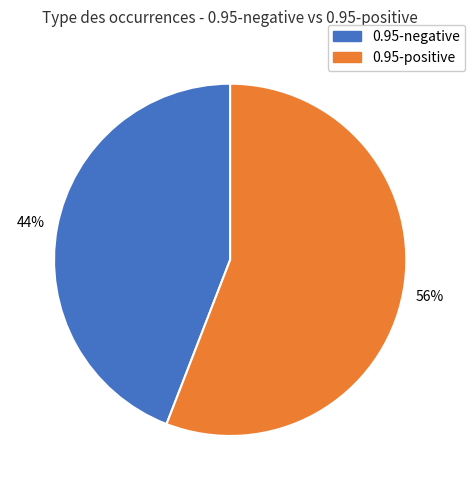

The 0.95-negative slice represents 53% of the pie. True or false?

False